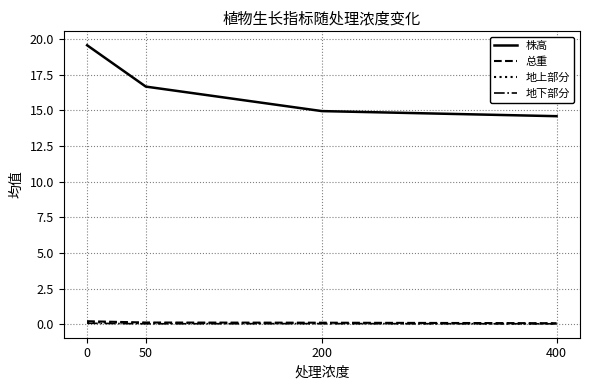

What is the sum of all 地上部分 values?

0.3